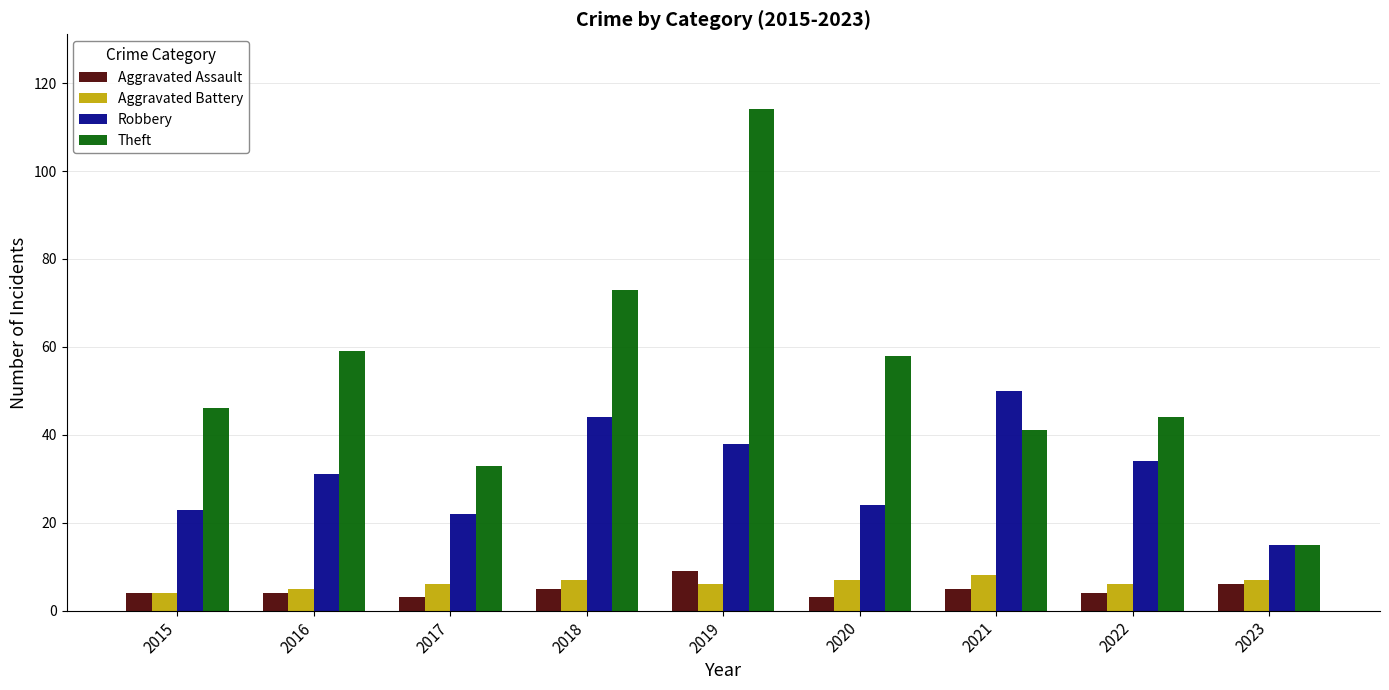

How many values in the Theft series are below 46?

4